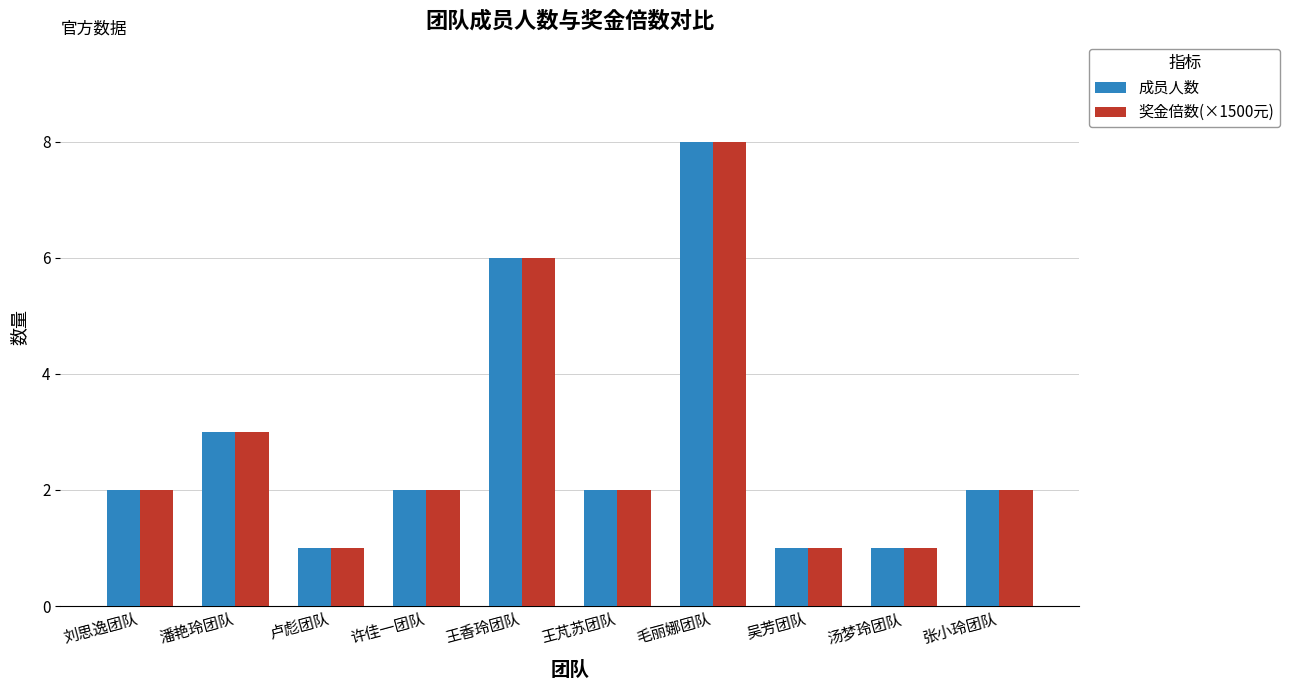

Read the 成员人数 value at 王香玲团队.

6